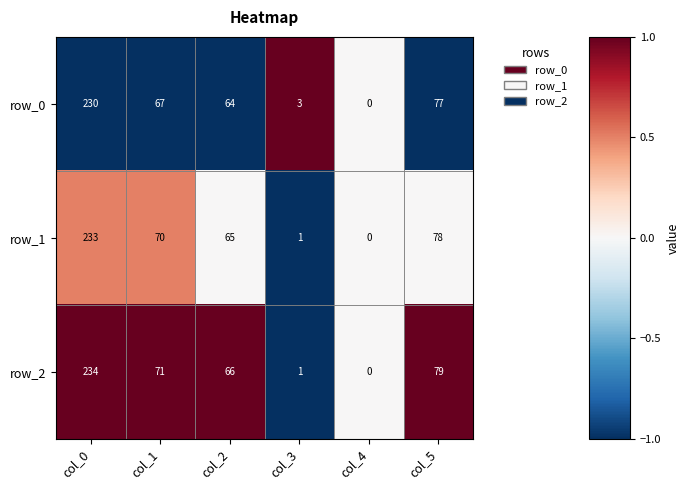

How many categories are shown in the chart?

6